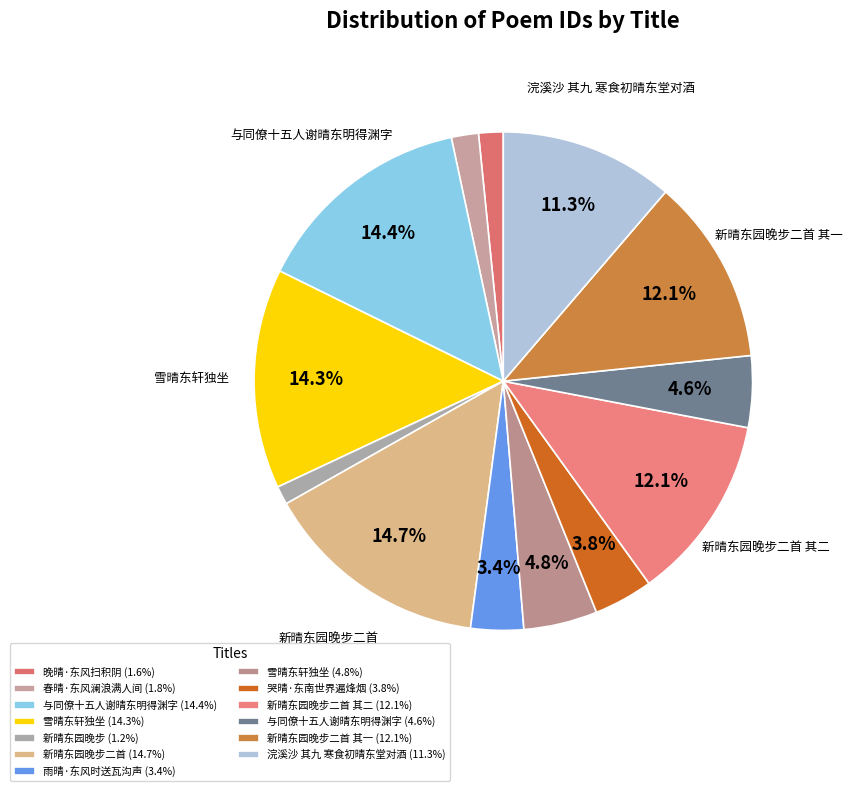

How many slices are in this pie chart?

13